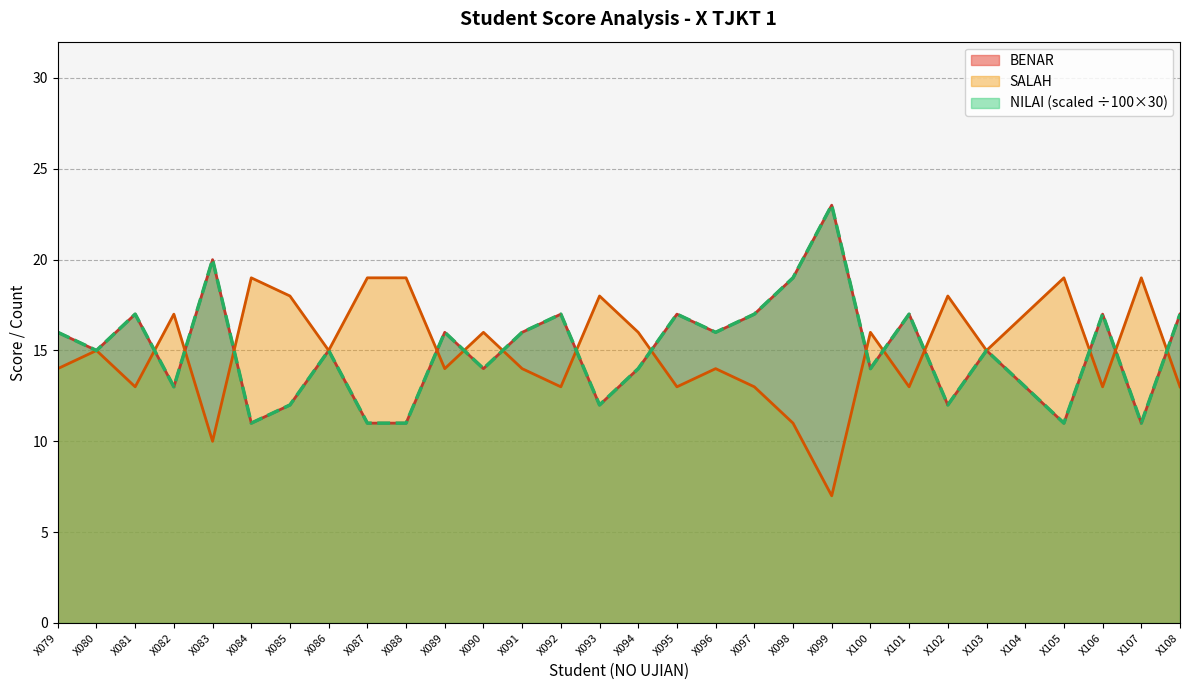

Reading left to right, extract all data points from this chart.

BENAR: X079=16.0	X080=15.0	X081=17.0	X082=13.0	X083=20.0	X084=11.0	X085=12.0	X086=15.0	X087=11.0	X088=11.0	X089=16.0	X090=14.0	X091=16.0	X092=17.0	X093=12.0	X094=14.0	X095=17.0	X096=16.0	X097=17.0	X098=19.0	X099=23.0	X100=14.0	X101=17.0	X102=12.0	X103=15.0	X104=13.0	X105=11.0	X106=17.0	X107=11.0	X108=17.0
SALAH: X079=14.0	X080=15.0	X081=13.0	X082=17.0	X083=10.0	X084=19.0	X085=18.0	X086=15.0	X087=19.0	X088=19.0	X089=14.0	X090=16.0	X091=14.0	X092=13.0	X093=18.0	X094=16.0	X095=13.0	X096=14.0	X097=13.0	X098=11.0	X099=7.0	X100=16.0	X101=13.0	X102=18.0	X103=15.0	X104=17.0	X105=19.0	X106=13.0	X107=19.0	X108=13.0
NILAI: X079=16.0	X080=15.0	X081=17.0	X082=13.0	X083=20.0	X084=11.0	X085=12.0	X086=15.0	X087=11.0	X088=11.0	X089=16.0	X090=14.0	X091=16.0	X092=17.0	X093=12.0	X094=14.0	X095=17.0	X096=16.0	X097=17.0	X098=19.0	X099=23.0	X100=14.0	X101=17.0	X102=12.0	X103=15.0	X104=13.0	X105=11.0	X106=17.0	X107=11.0	X108=17.0